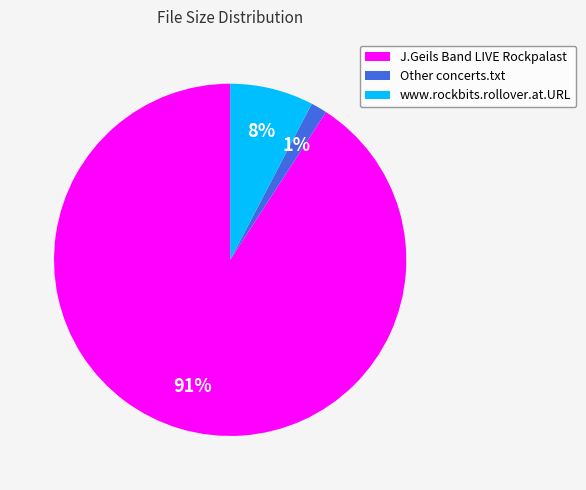

What is the largest slice in the pie chart?

J.Geils Band LIVE Rockpalast